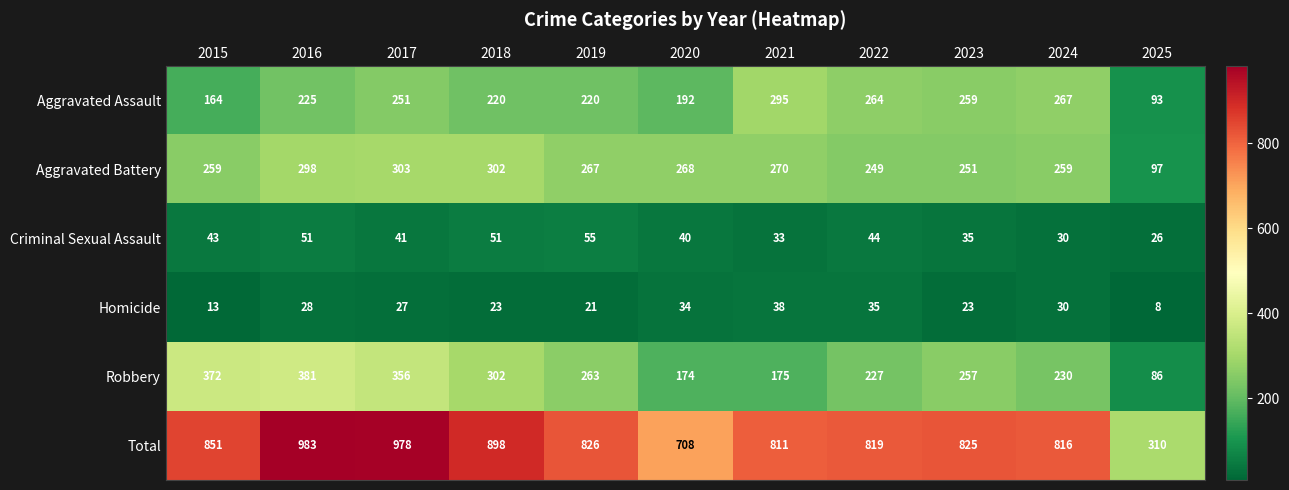

What is the sum of the Aggravated Battery values at 2023 and 2018?

553